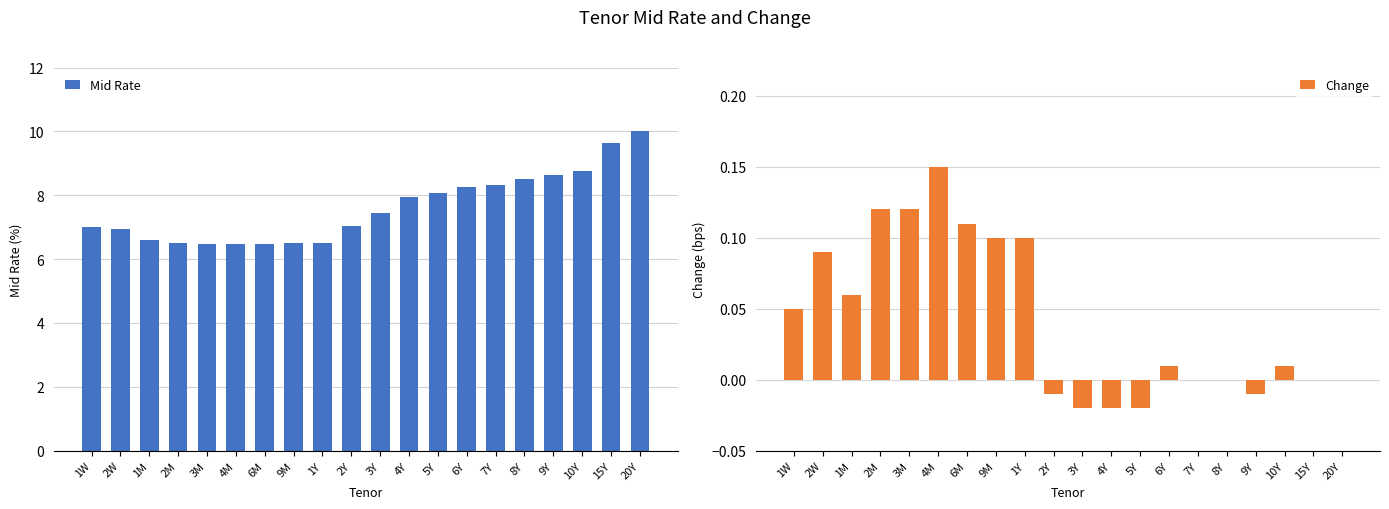

The value of Mid Rate at 20Y is 2.5. True or false?

False